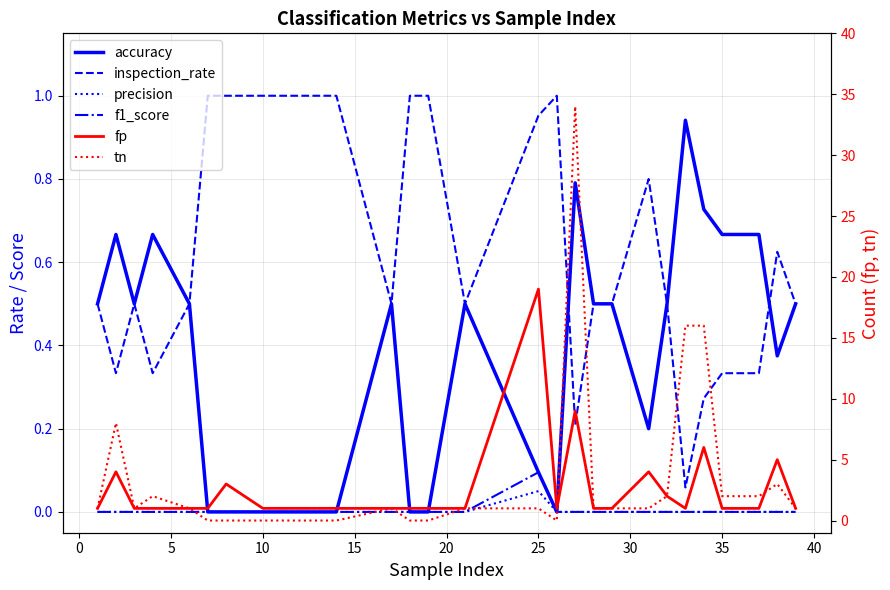

List the series in order of their peak value, lowest first.

precision, f1_score, accuracy, inspection_rate, fp, tn